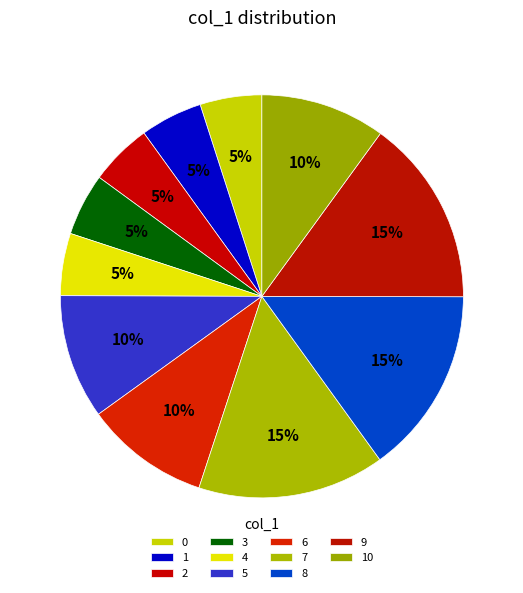

How many segments does this pie chart have?

11